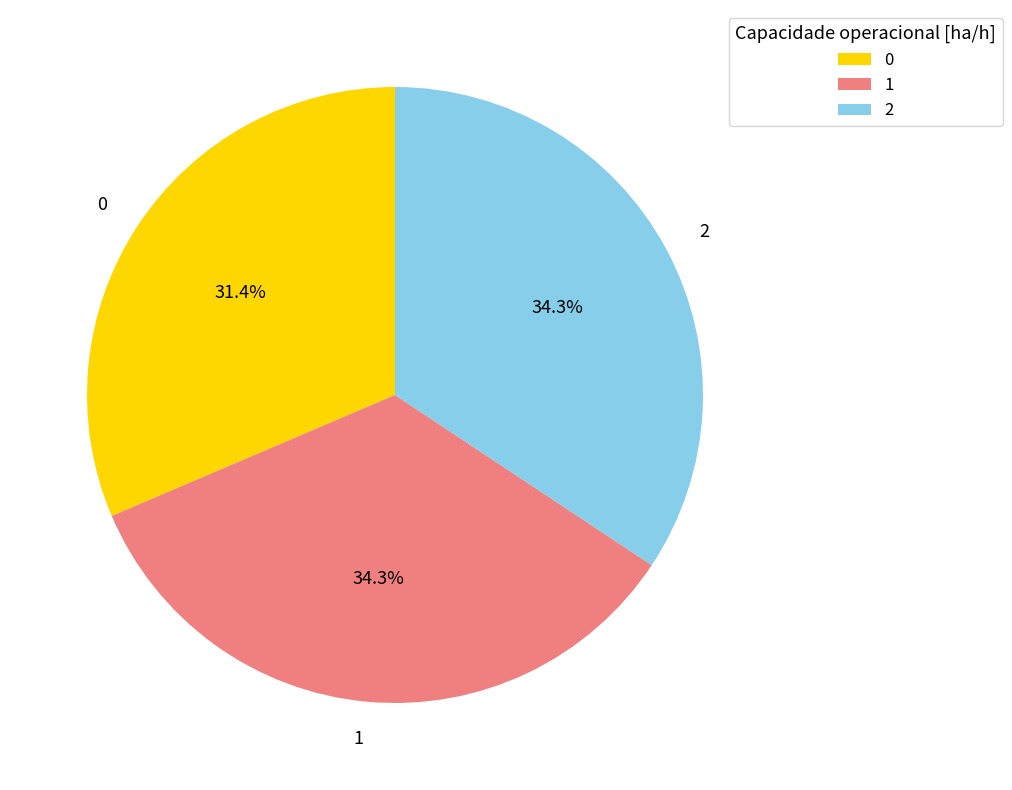

What is the ratio of the value at 2 to the value at 1?

1.0